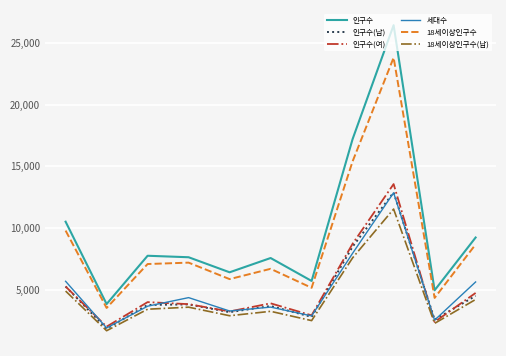

Which series has the widest spread of values?

인구수